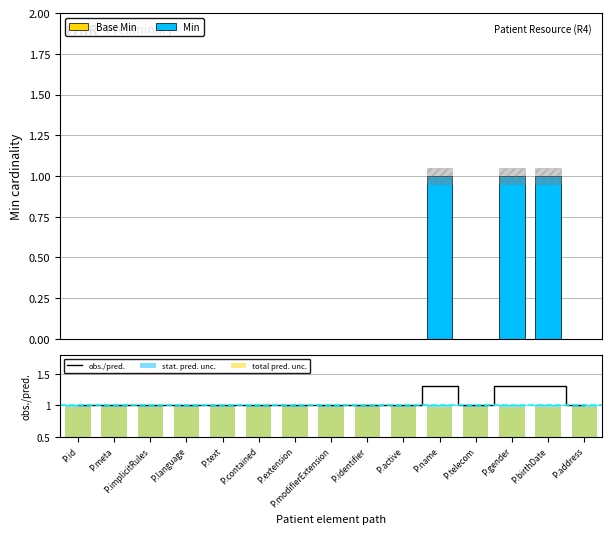

How many positive values does the Min series have?

3